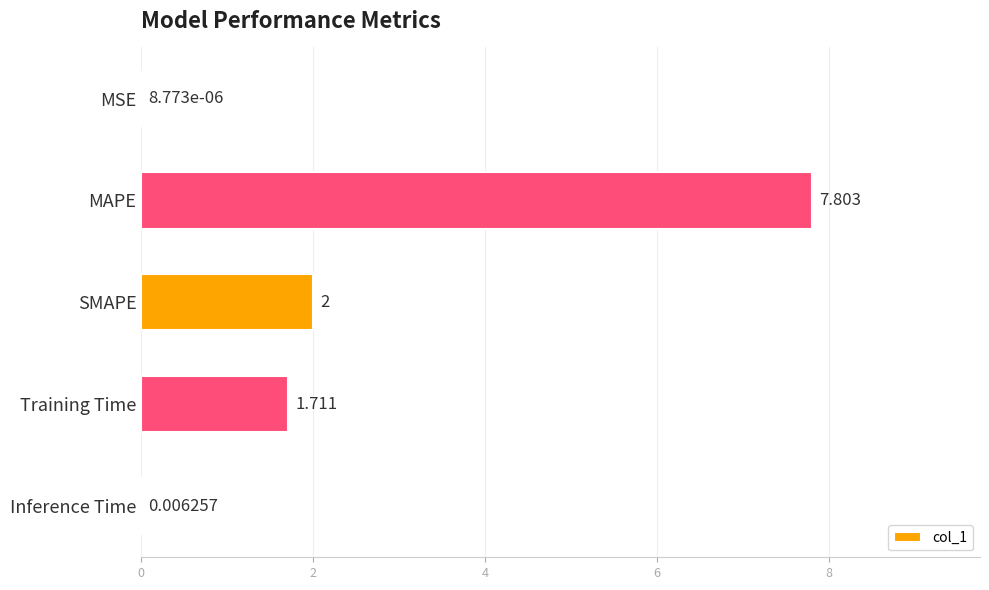

At which category does the chart reach its peak across all series?

MAPE